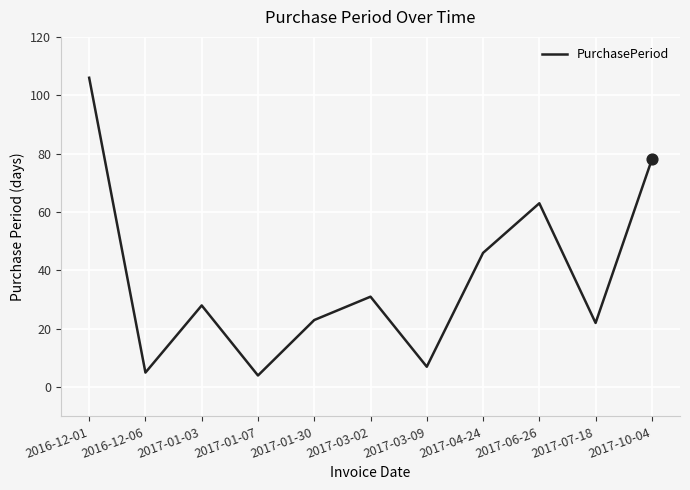

What is the change in value from 2017-03-09 to 2017-04-24?

+39